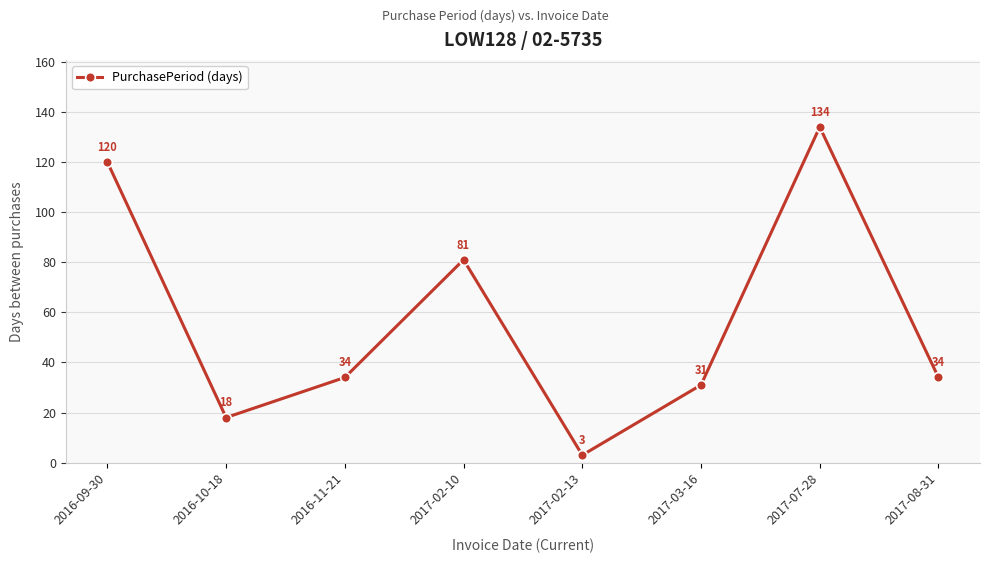

What is the change in value from 2017-02-10 to 2017-03-16?

-50